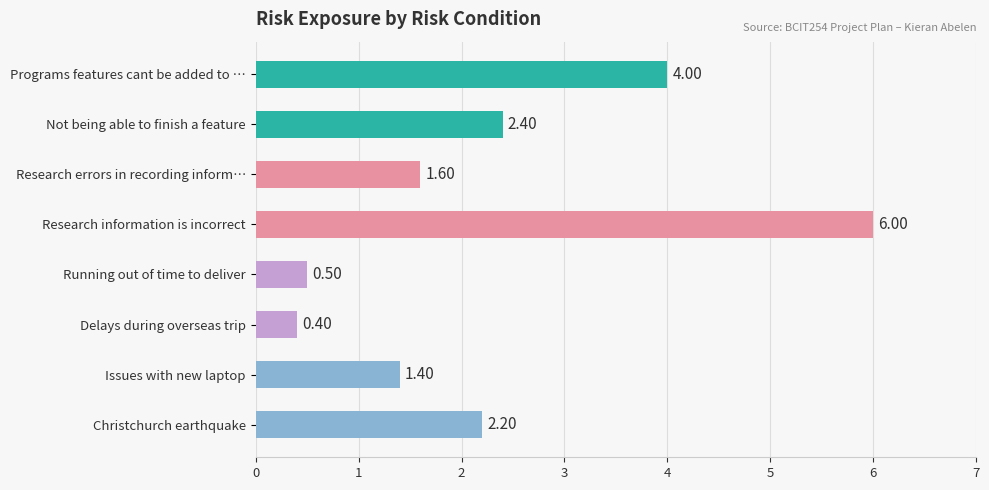

What is the ratio of the value at Research errors in recording inform… to the value at Programs features cant be added to …?

0.4